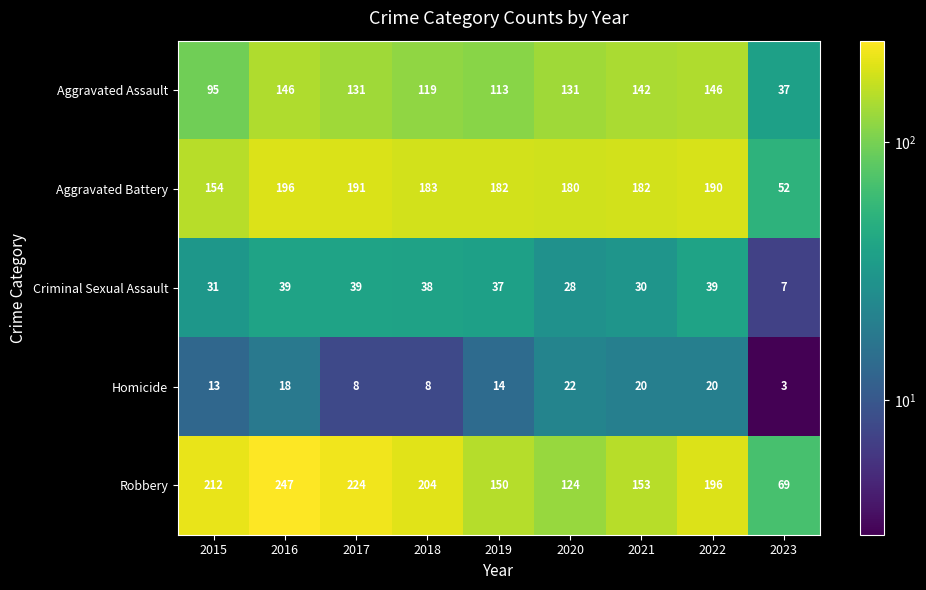

The Homicide series shows 3 at 2023. True or false?

True